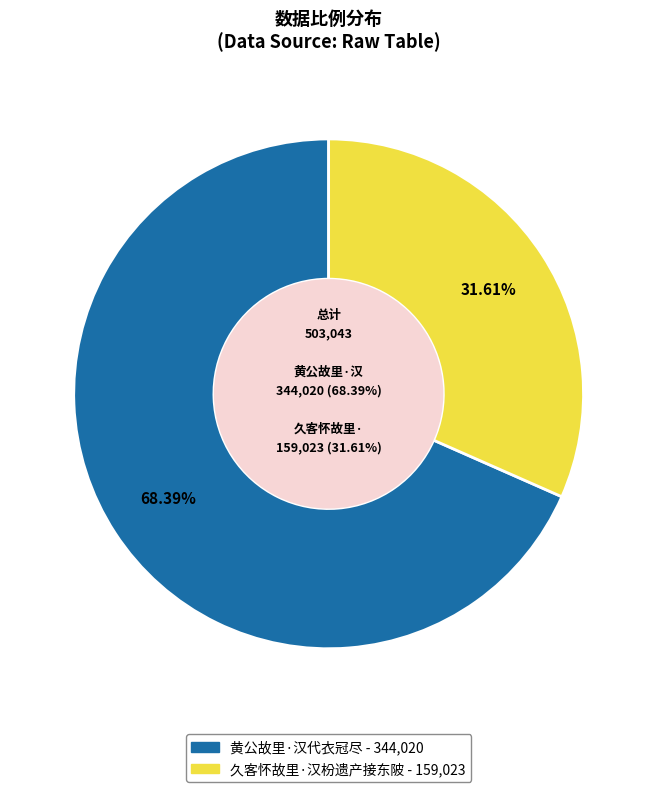

Combined, what portion of the pie is 久客怀故里·汉枌遗产接东陂 and 黄公故里·汉代衣冠尽?

100.0%